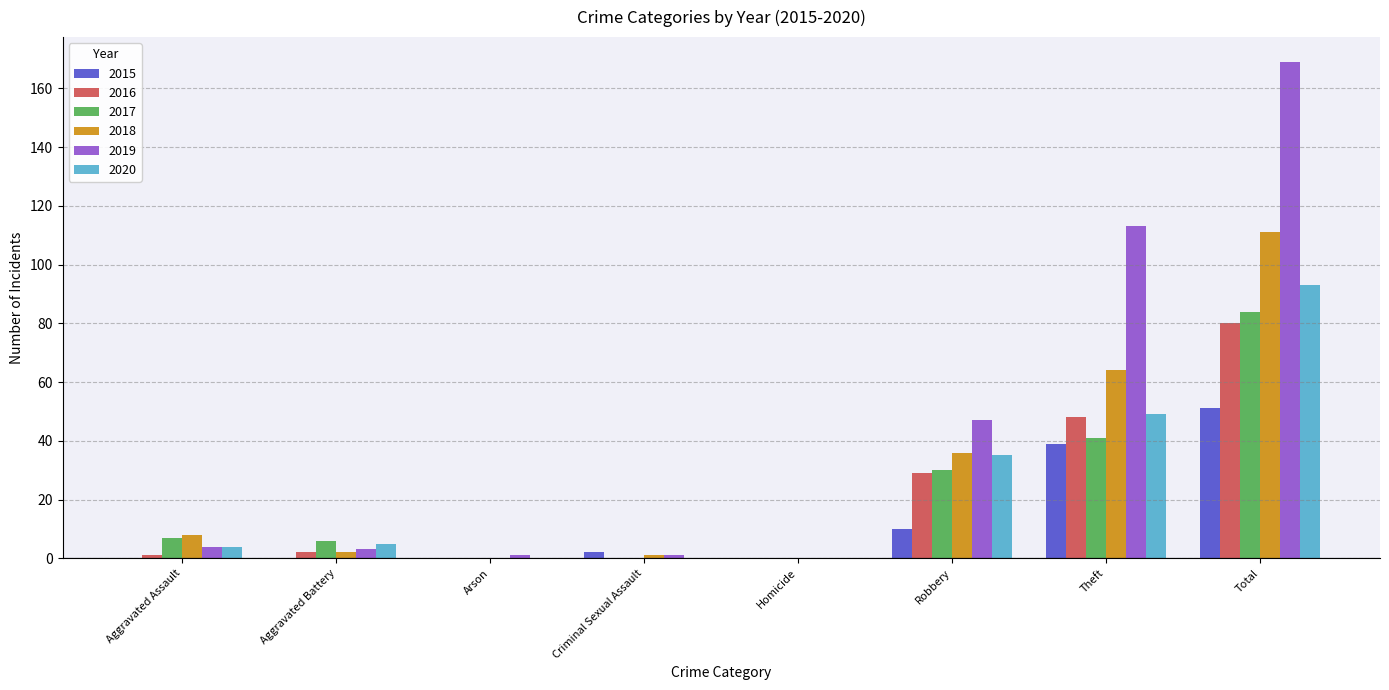

What is the total value across all series at Criminal Sexual Assault?

4